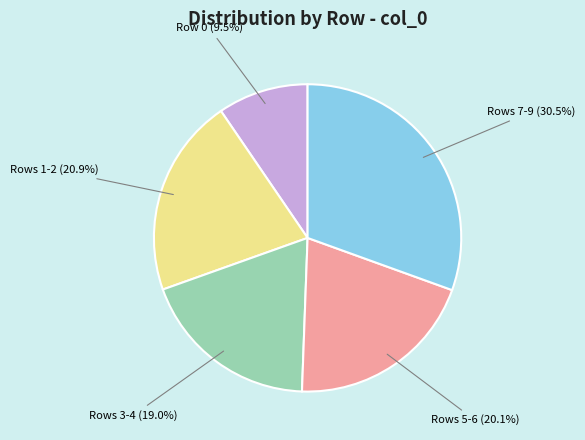

Count the number of slices in the pie.

5